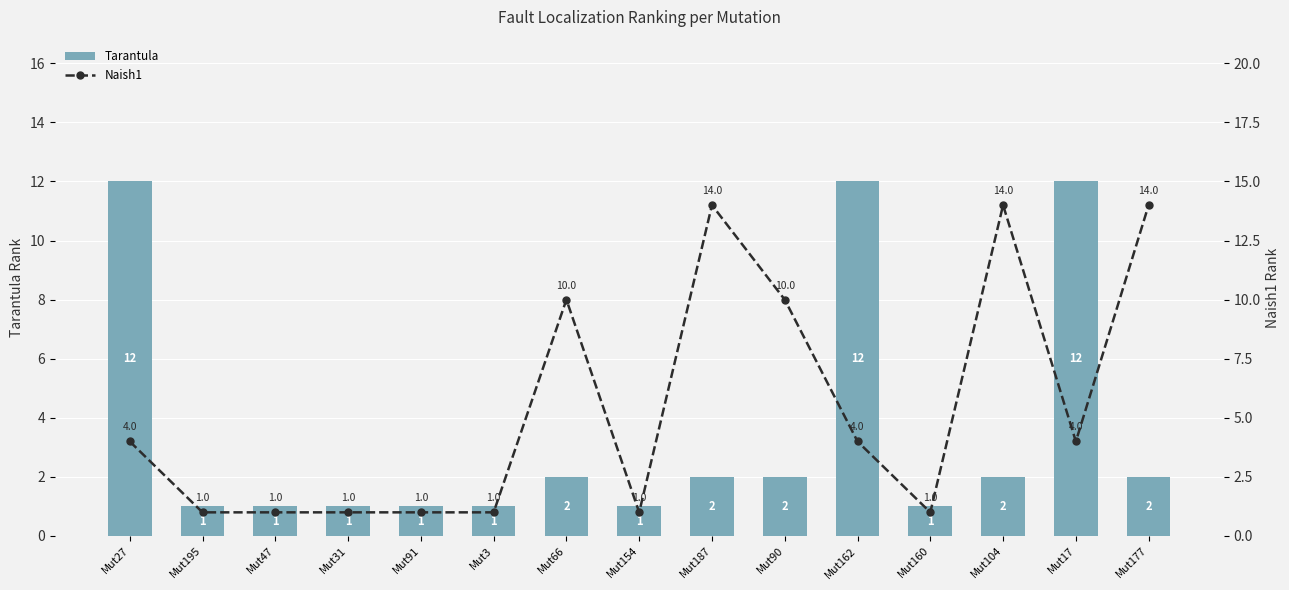

What is the difference between the highest and lowest values at Mut27?

8